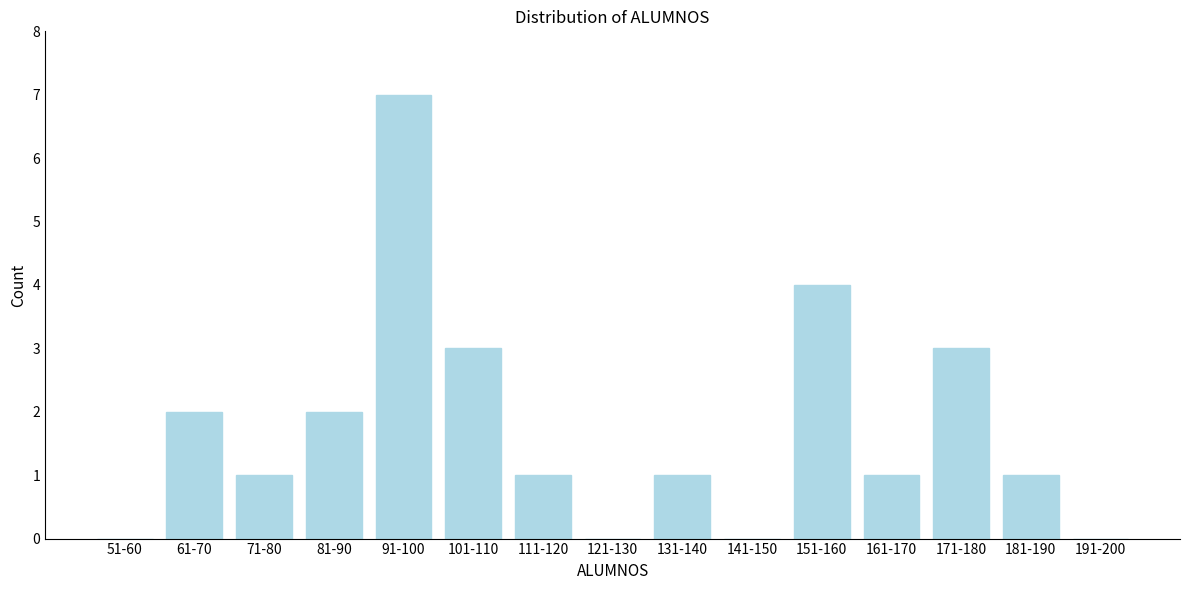

Reading left to right, list all the values displayed in this chart.

51-60=0	61-70=2	71-80=1	81-90=2	91-100=7	101-110=3	111-120=1	121-130=0	131-140=1	141-150=0	151-160=4	161-170=1	171-180=3	181-190=1	191-200=0